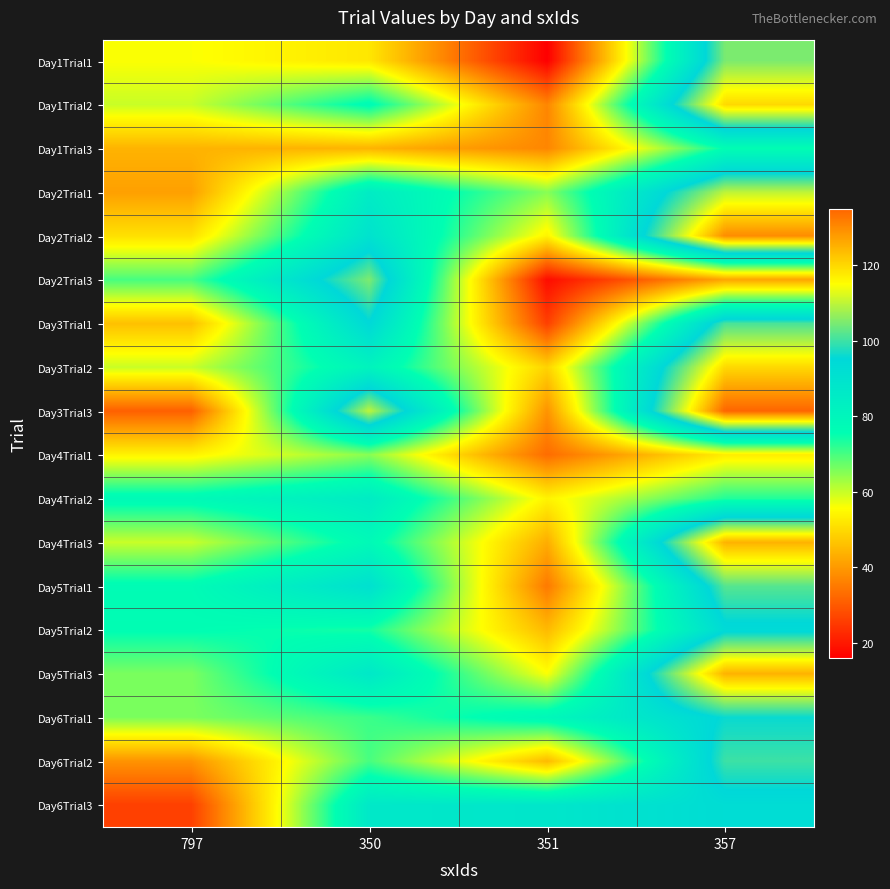

Reading left to right, list all the values displayed in this chart.

Day1Trial1: 797=56	350=52	351=16	357=105
Day1Trial2: 797=60	350=77	351=37	357=120
Day1Trial3: 797=44	350=44	351=37	357=76
Day2Trial1: 797=41	350=85	351=65	357=110
Day2Trial2: 797=51	350=90	351=54	357=130
Day2Trial3: 797=70	350=105	351=18	357=42
Day3Trial1: 797=46	350=95	351=26	357=101
Day3Trial2: 797=60	350=81	351=49	357=120
Day3Trial3: 797=31	350=110	351=39	357=135
Day4Trial1: 797=54	350=65	351=33	357=53
Day4Trial2: 797=78	350=85	351=54	357=73
Day4Trial3: 797=60	350=78	351=43	357=125
Day5Trial1: 797=77	350=91	351=35	357=102
Day5Trial2: 797=76	350=74	351=45	357=94
Day5Trial3: 797=66	350=87	351=56	357=125
Day6Trial1: 797=66	350=71	351=79	357=96
Day6Trial2: 797=39	350=70	351=45	357=100
Day6Trial3: 797=26	350=87	351=88	357=93